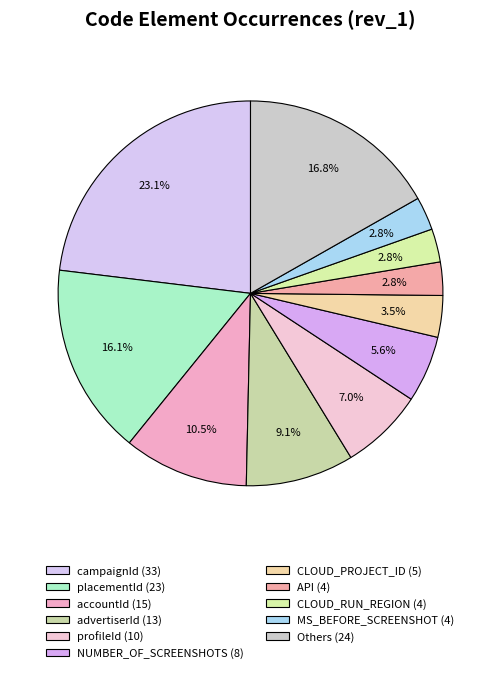

Which slice is the largest?

campaignId